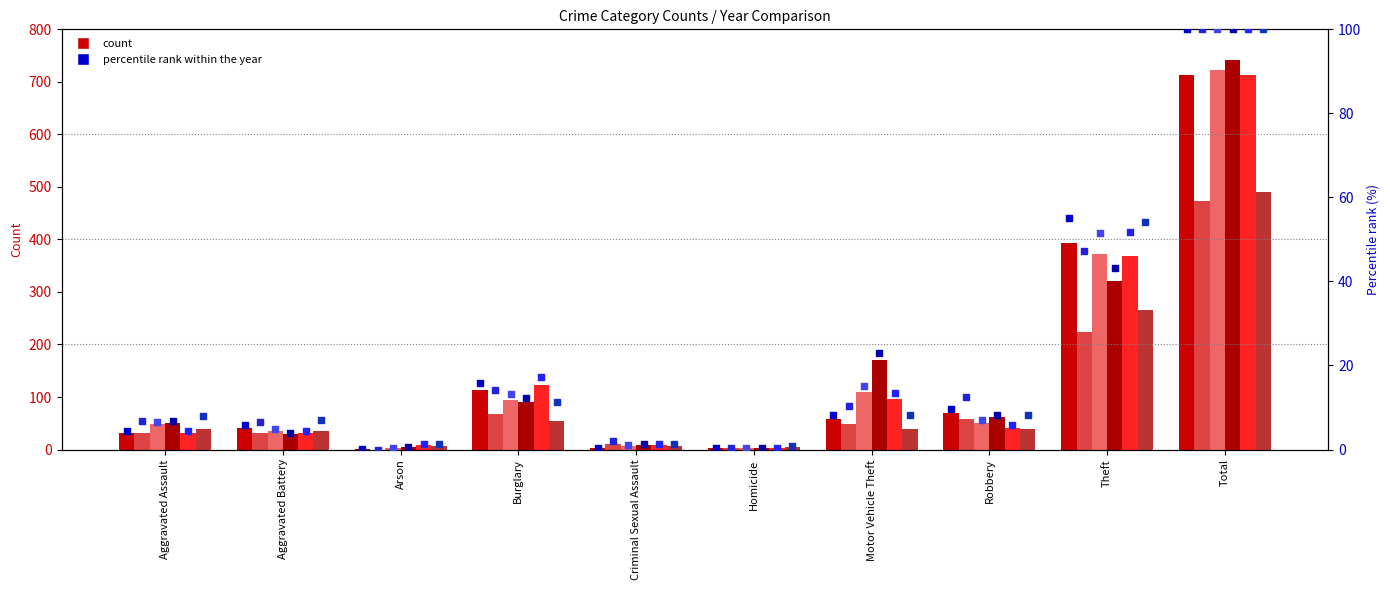

At which category is the sum across all series the highest?

Total